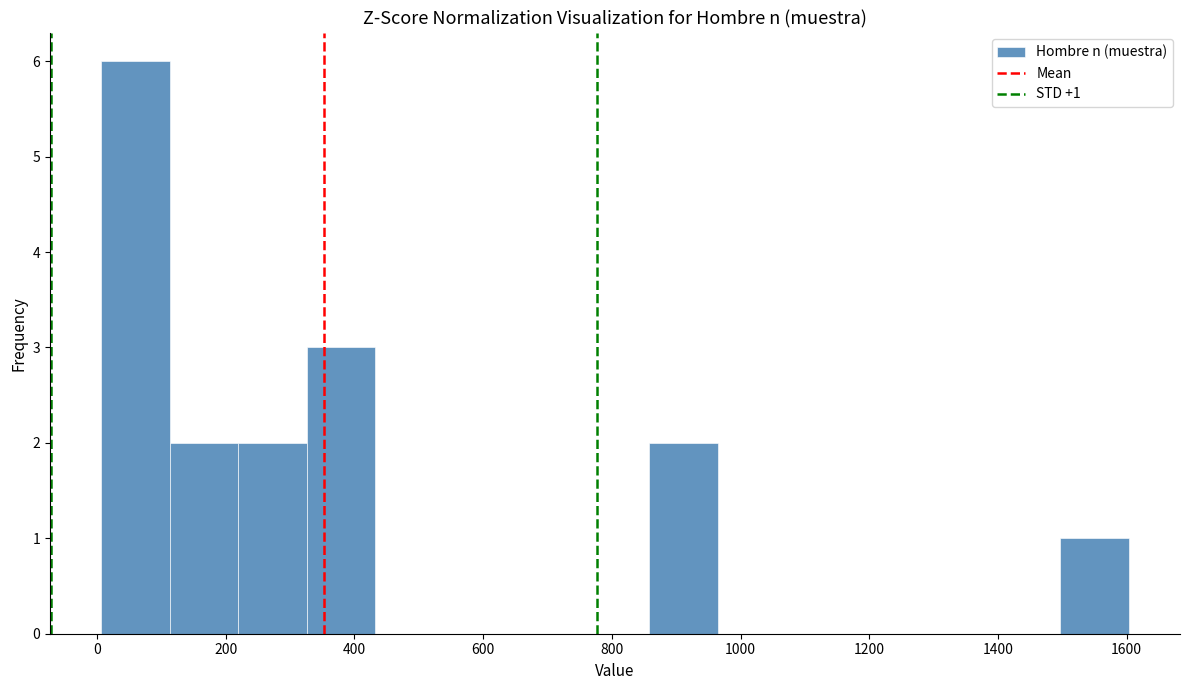

Which range on the x-axis has the tallest bar?

0 to 120